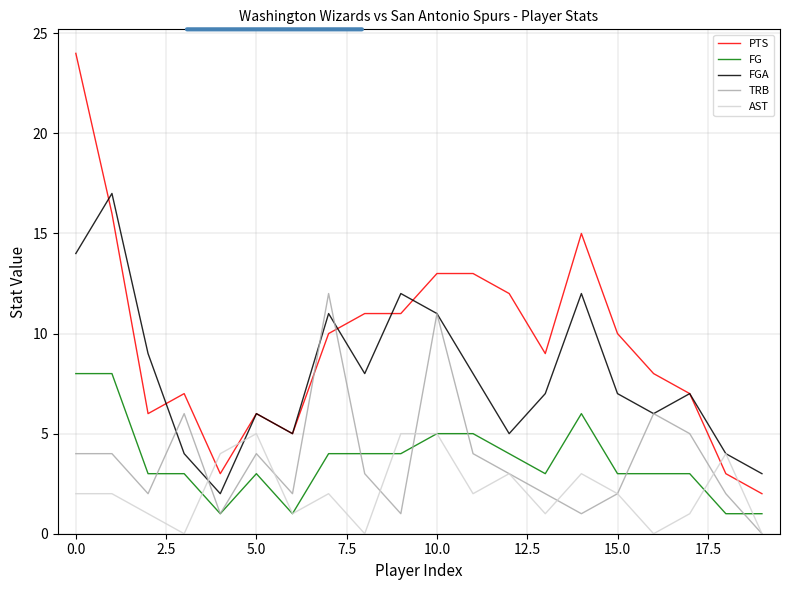

What is the highest value of the TRB series?

12